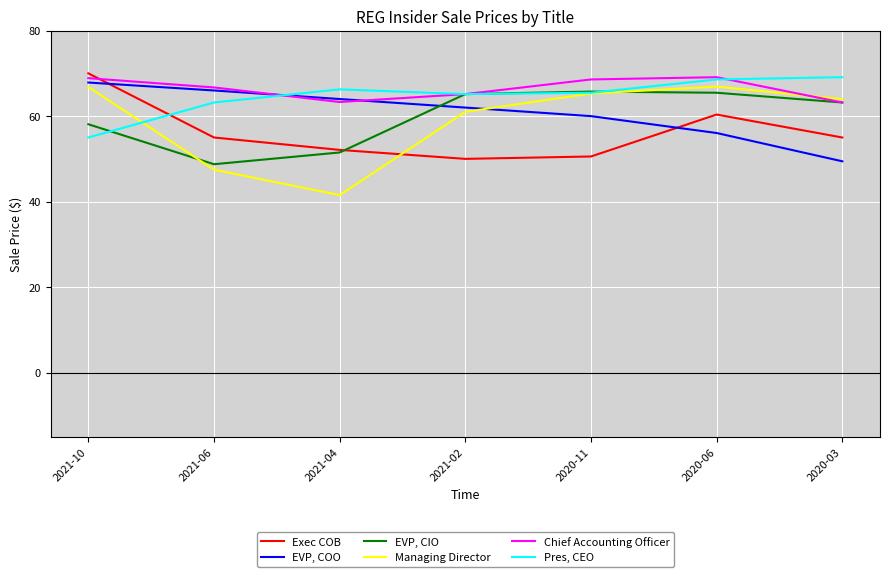

Does the chart display data point markers on the line(s)?

No